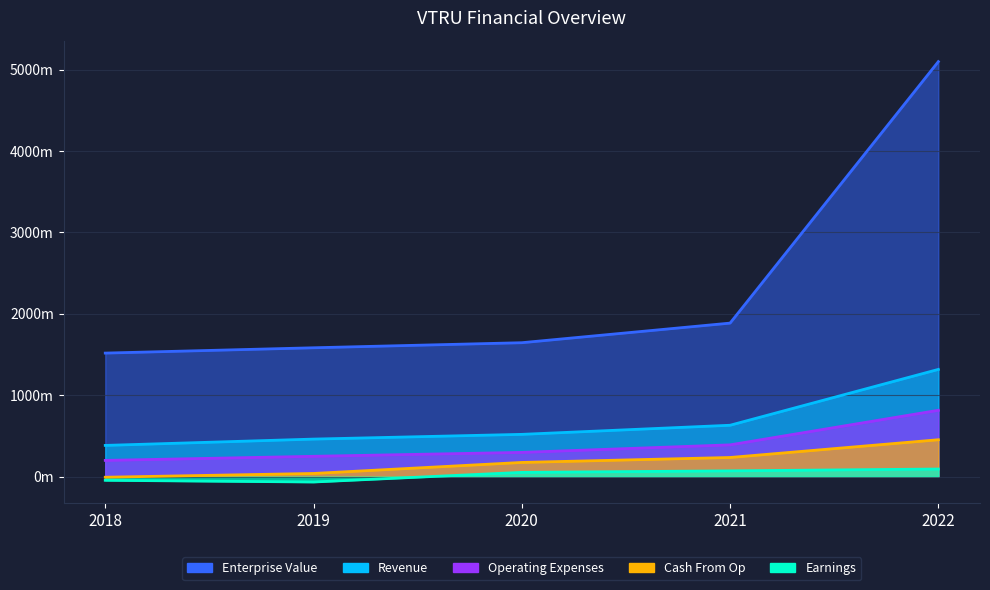

How many distinct data groups are displayed?

5